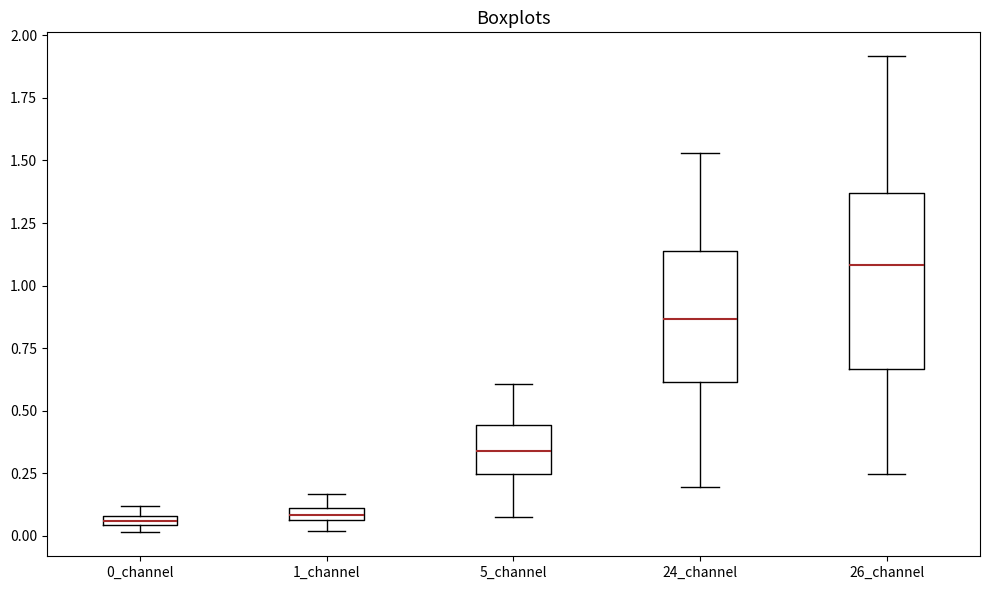

Comparing the boxes themselves (not the whiskers), which one is the tallest?

26_channel